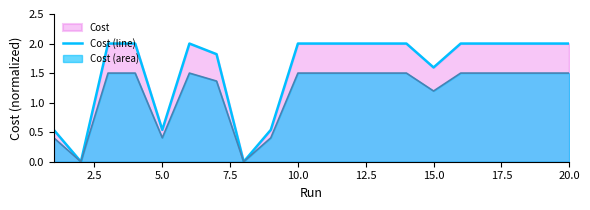

The value of Cost (line) at 5.0 is 0.3. True or false?

False